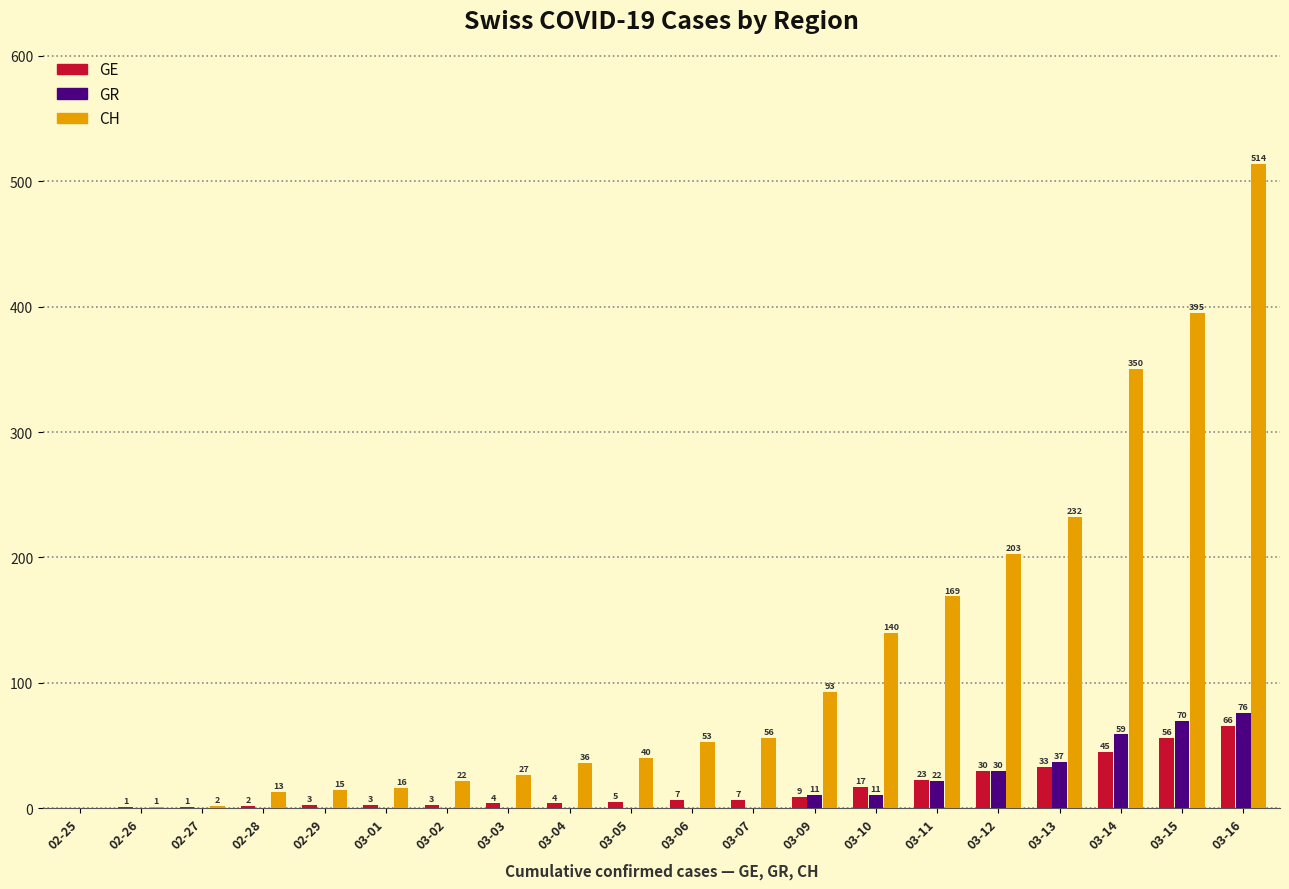

What is the maximum value for GE?

66